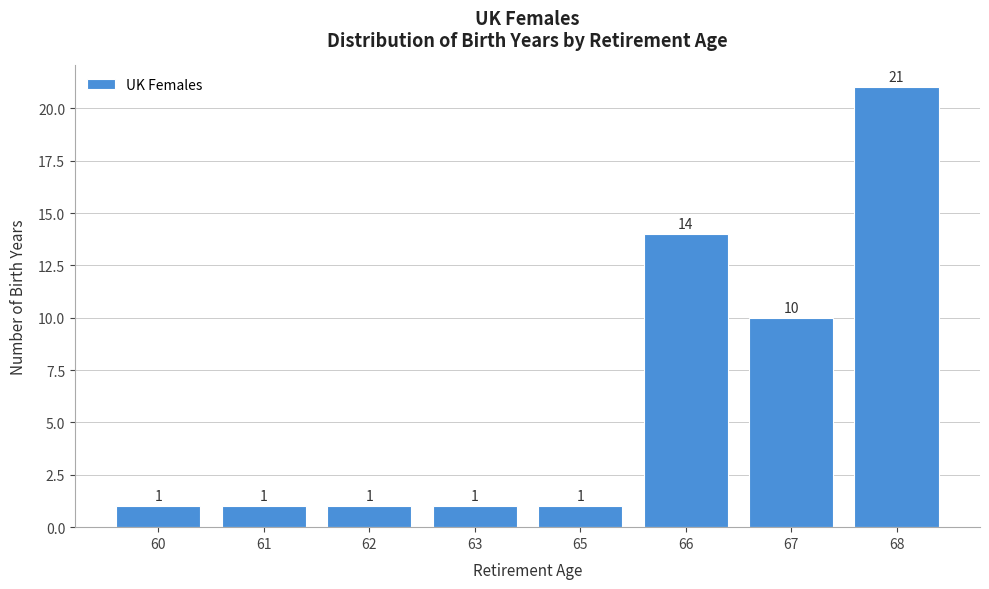

Reading right to left, list all the values displayed in this chart.

21	10	14	1	1	1	1	1